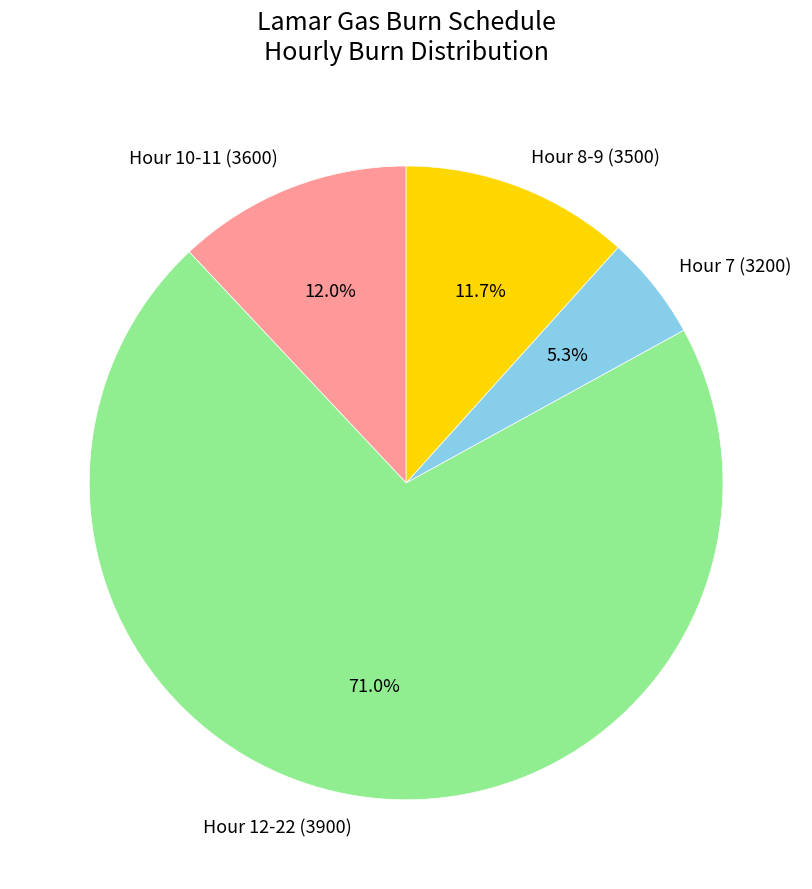

What is the total percentage of Hour 8-9 (3500) and Hour 7 (3200)?

17.0%